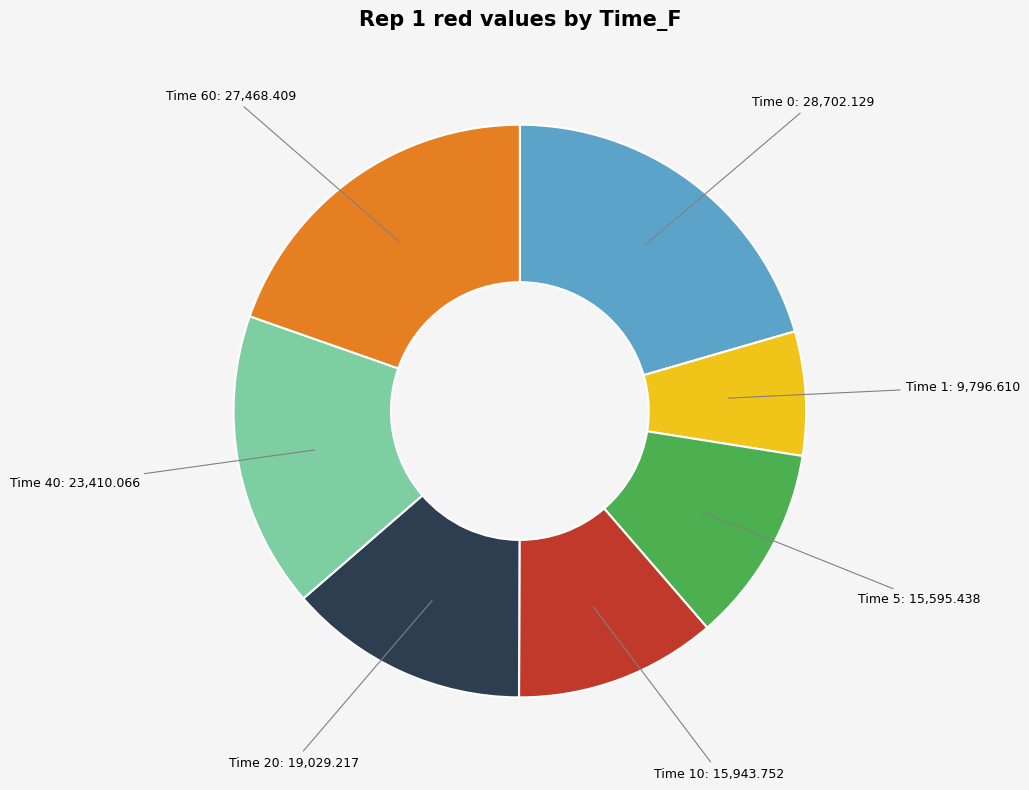

Does any single category account for the majority?

No